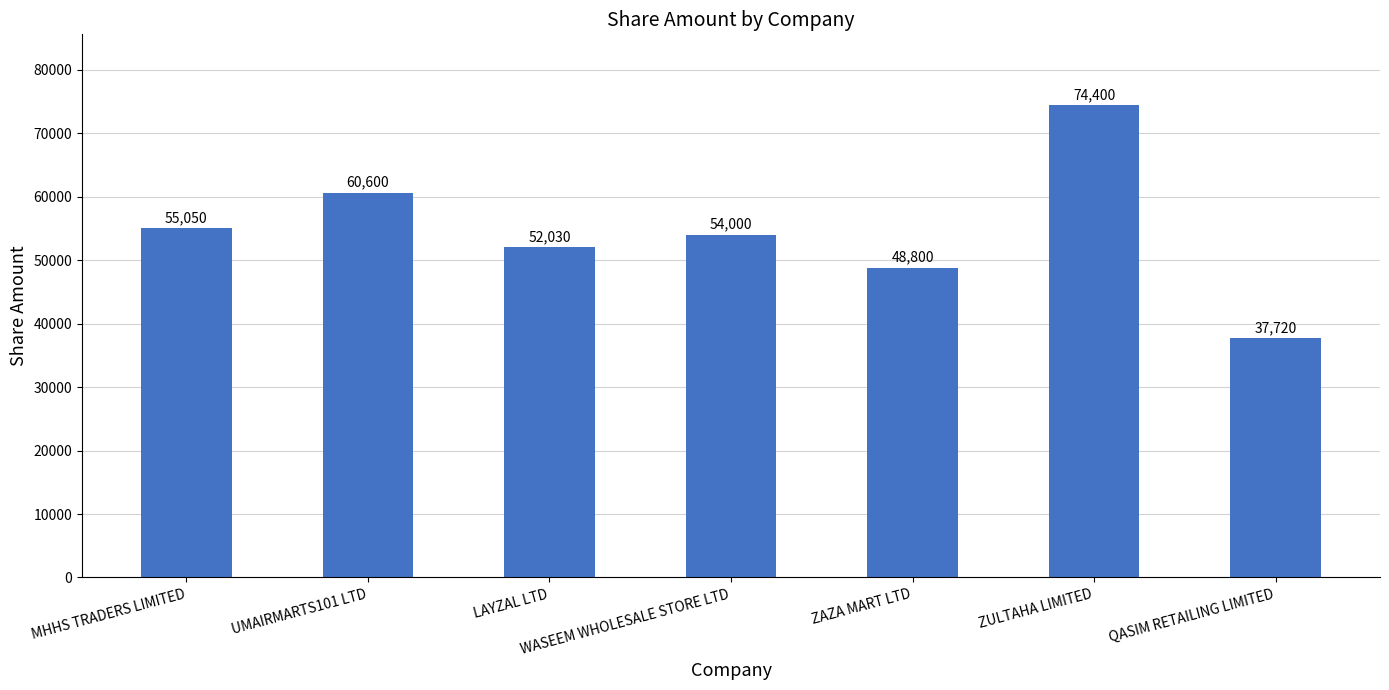

What is the difference between the values at ZAZA MART LTD and MHHS TRADERS LIMITED?

6250